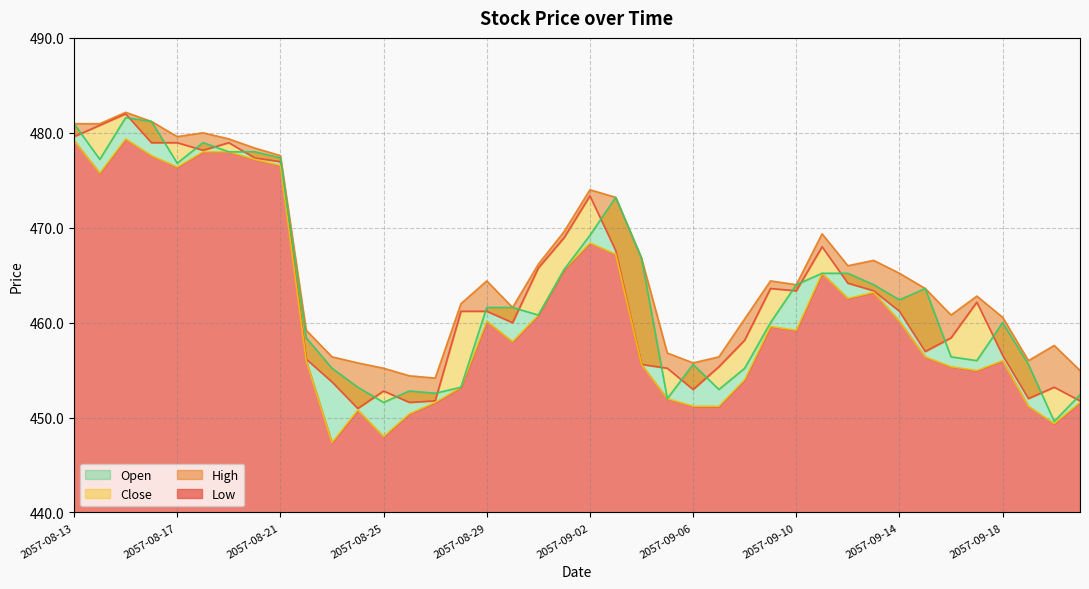

Is it true that Close equals 783.0 at 2057-09-02?

False